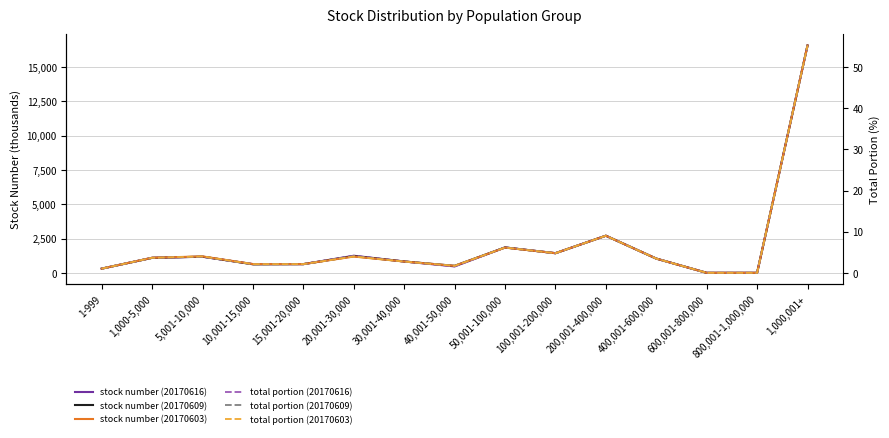

At which label does stock number (20170609) reach its minimum?

600,001-800,000